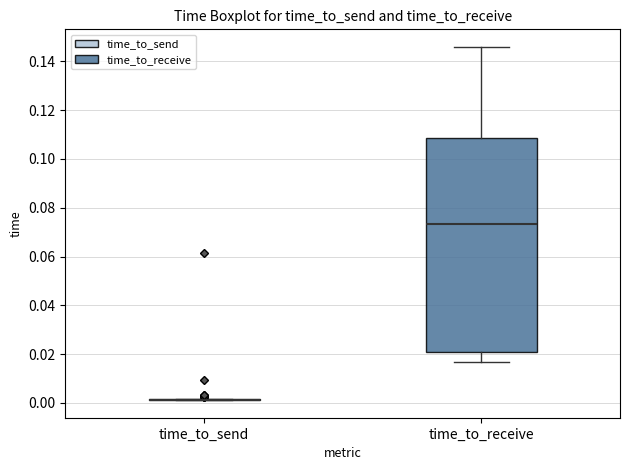

Reading left to right, read every box against the y-axis: the position of its median line, the range the box covers, and the ends of its whiskers. The values are not printed on the chart, so give them approximately, as read against the axis.

time_to_send: box collapsed to a line at 0.002, whiskers 0.002 to 0.002
time_to_receive: median 0.074, box 0.020 to 0.108, whiskers 0.016 to 0.146